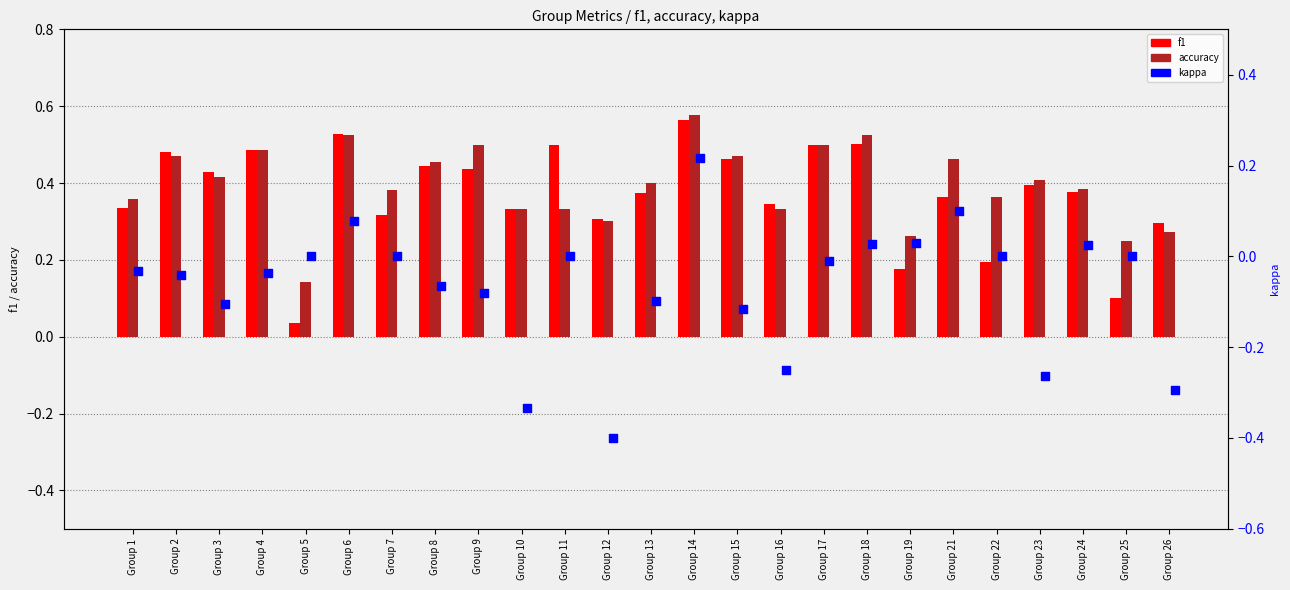

Is the value of f1 at Group 25 greater than the value of kappa at Group 4?

Yes